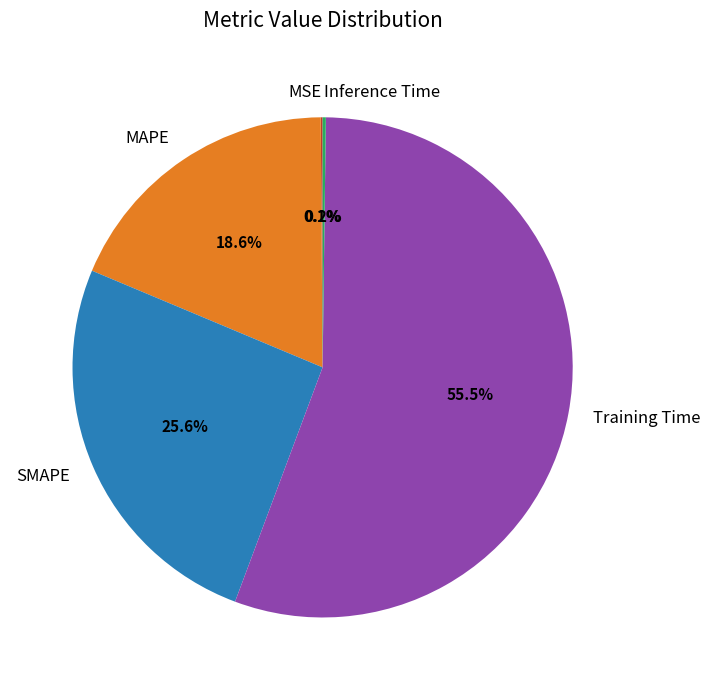

How much of the chart is everything except MAPE?

81.4%